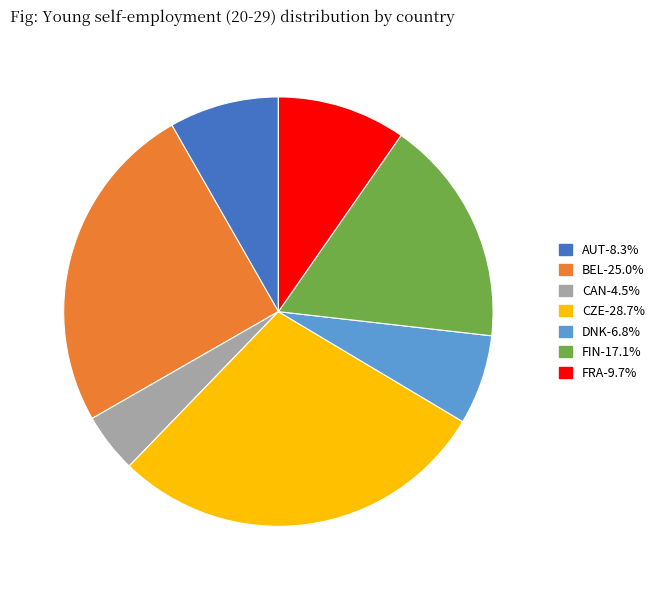

Does any single category account for the majority?

No